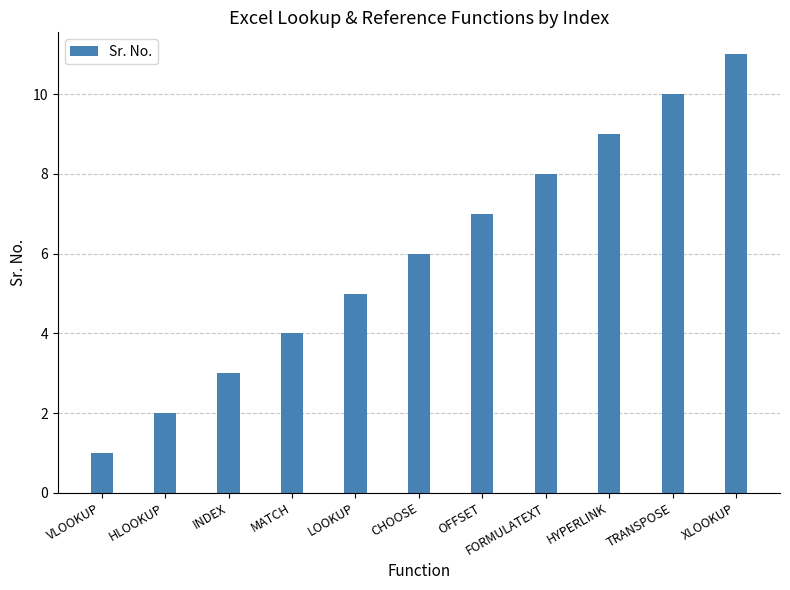

How many values are below 6?

5